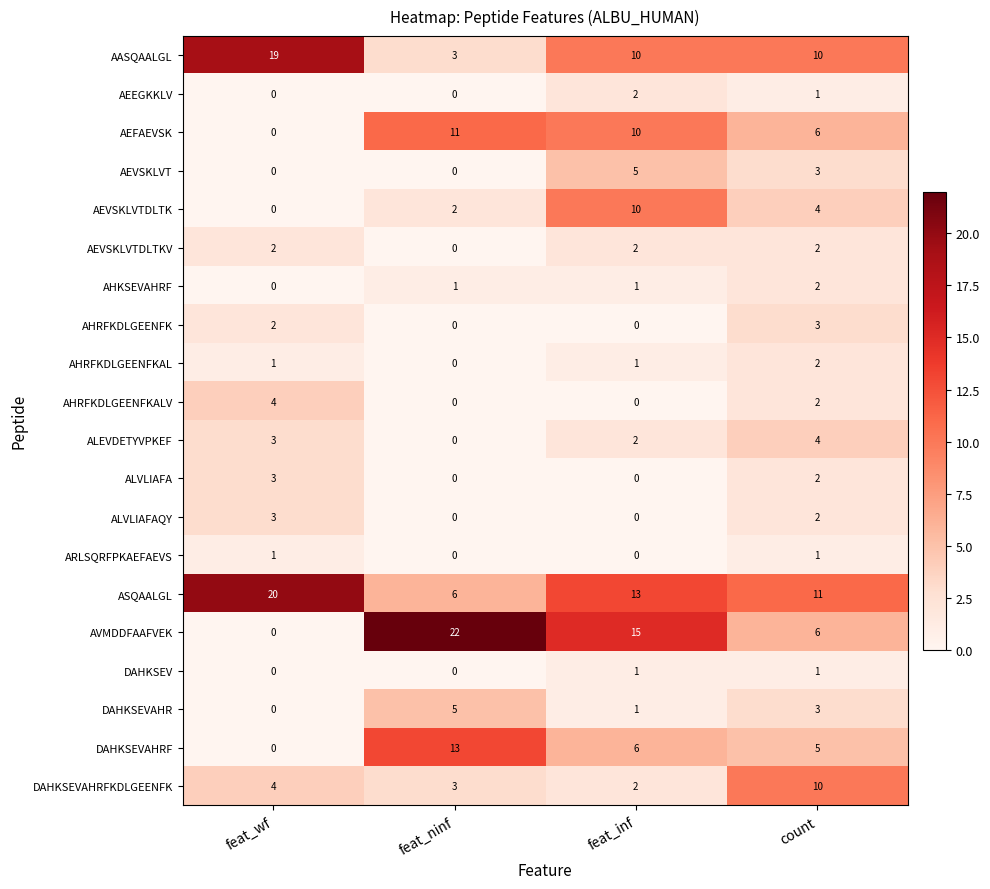

Between feat_wf and feat_ninf, which series saw the biggest shift?

AVMDDFAAFVEK